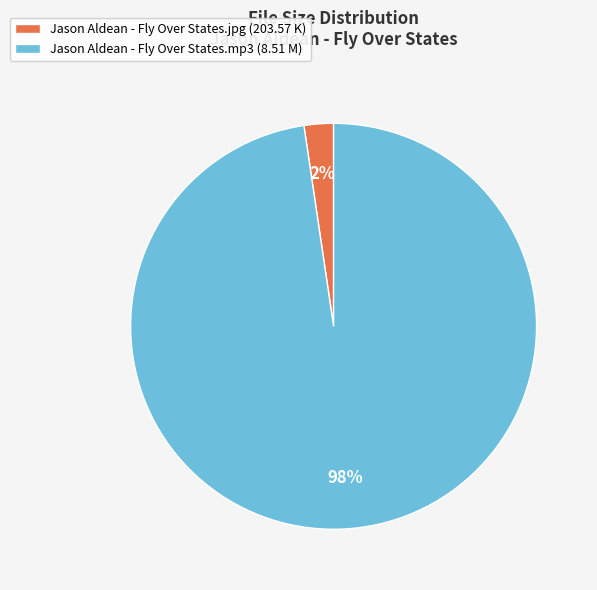

Is it true that Jason Aldean - Fly Over States.mp3 is 1% of the pie?

False